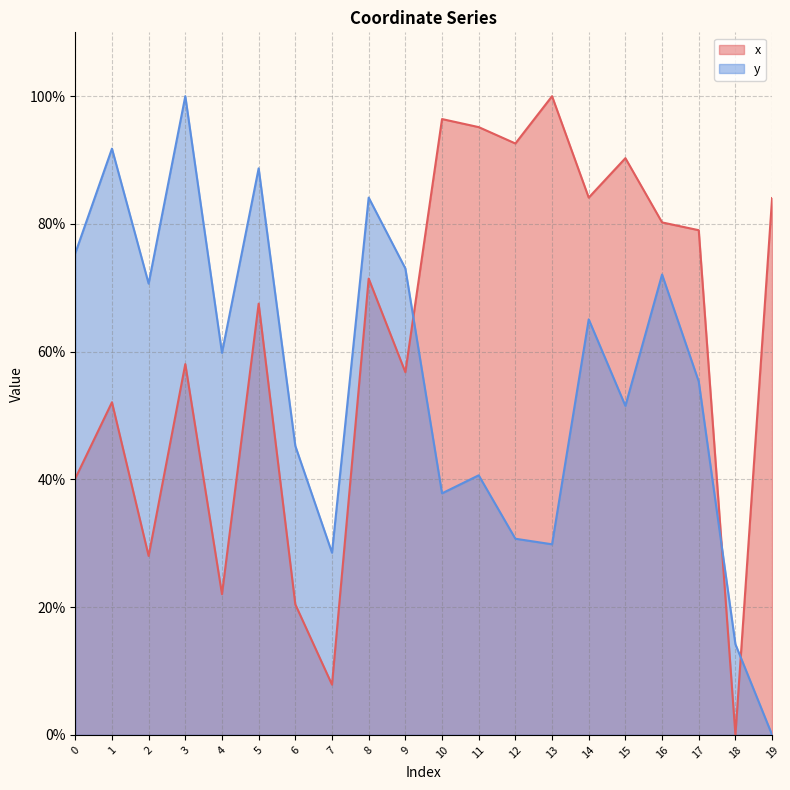

What is the value of the y point at the 3rd from the left?

70.7